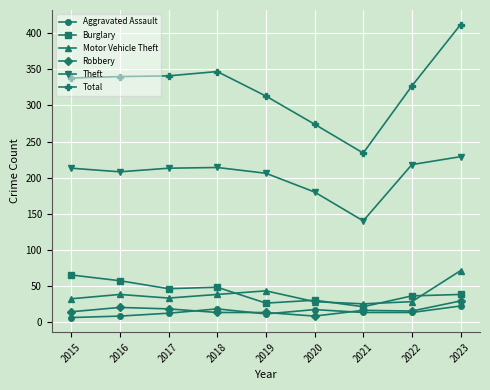

The value of Theft at 2019 is 206. True or false?

True